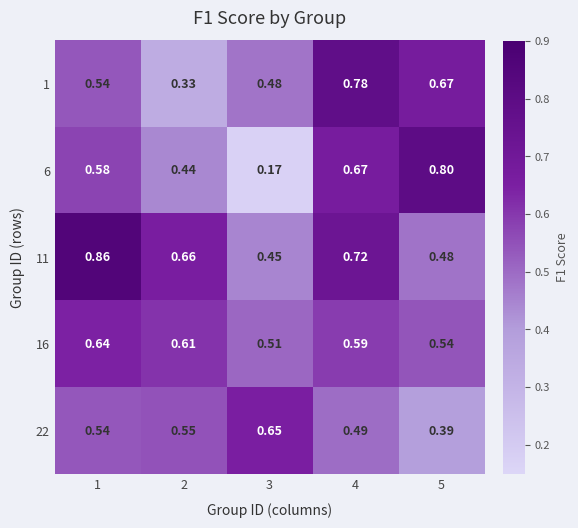

Is the value of 22 at 2 greater than the value of 1 at 4?

No